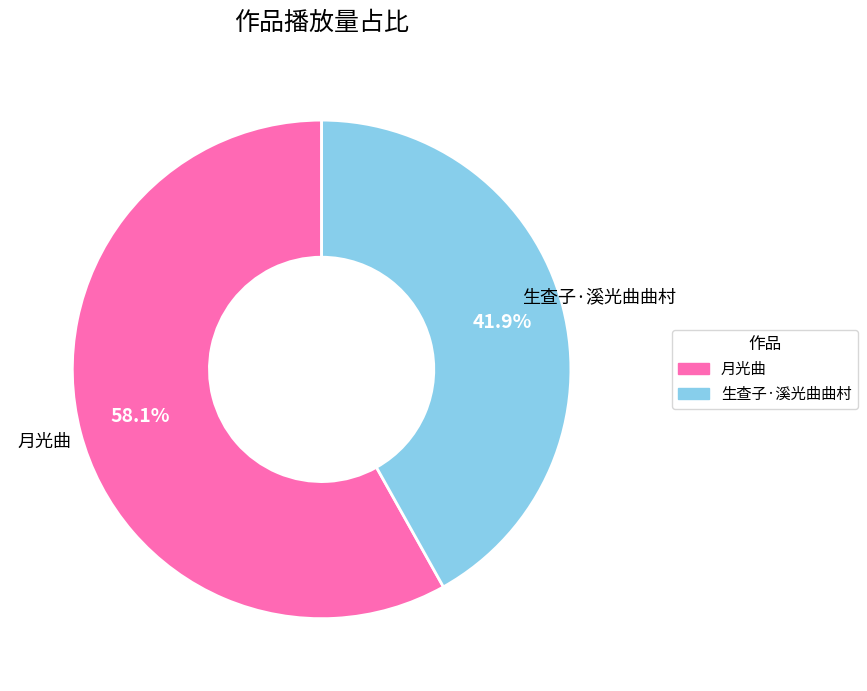

Approximately how many times larger is the value at 生查子·溪光曲曲村 compared to 月光曲?

0.7